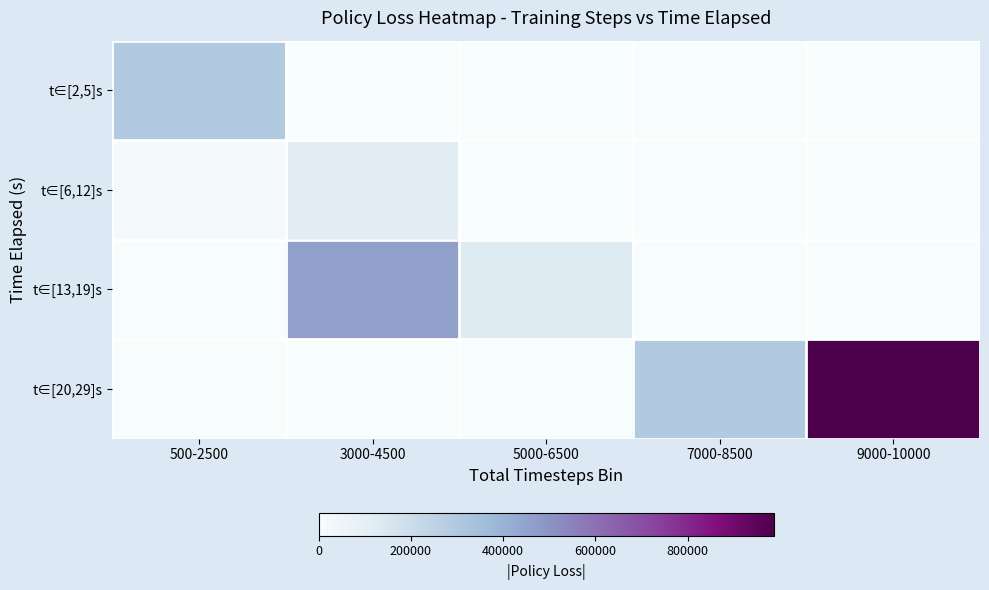

Reading left to right, what are all the values shown in this chart?

t∈[2,5]s: 500-2500=298358.5	3000-4500=0.0	5000-6500=0.0	7000-8500=0.0	9000-10000=0.0
t∈[6,12]s: 500-2500=13121.3	3000-4500=116612.7	5000-6500=0.0	7000-8500=0.0	9000-10000=0.0
t∈[13,19]s: 500-2500=0.0	3000-4500=462174.4	5000-6500=129517.5	7000-8500=0.0	9000-10000=0.0
t∈[20,29]s: 500-2500=0.0	3000-4500=0.0	5000-6500=0.0	7000-8500=300107.9	9000-10000=986948.1